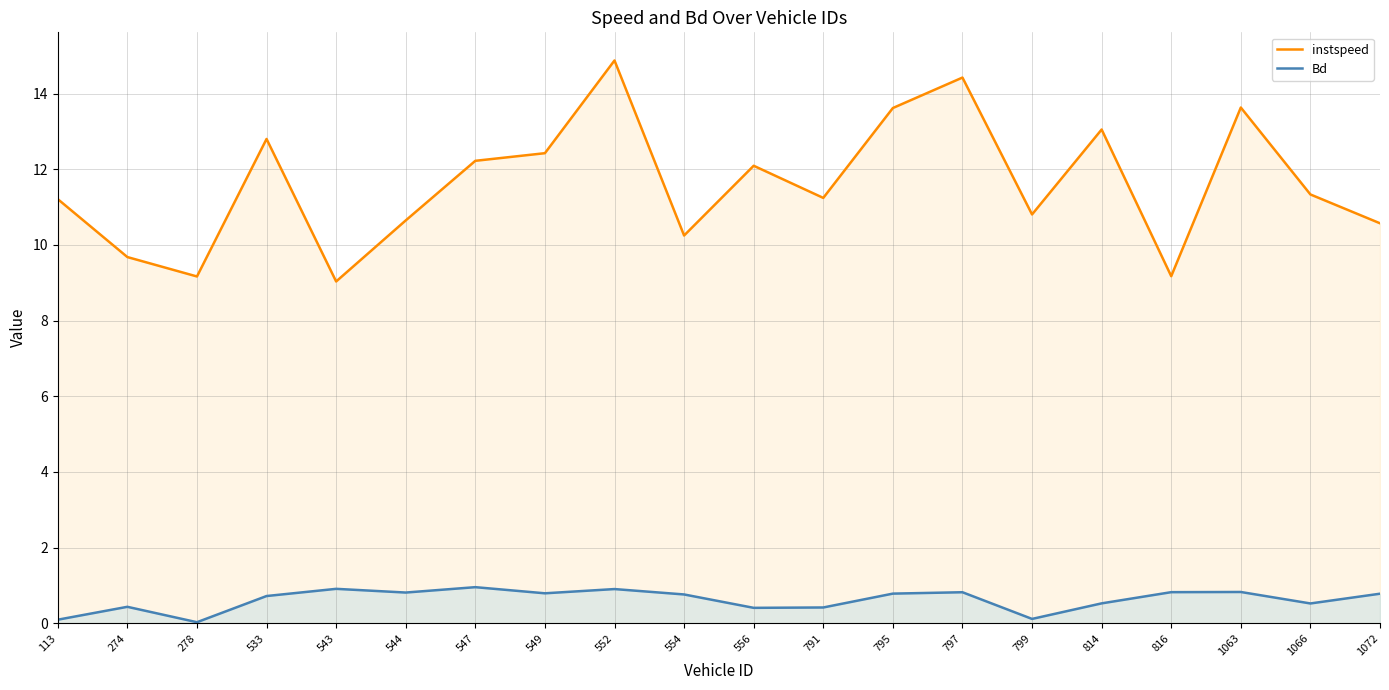

The value of Bd at 1063 is 1.3. True or false?

False